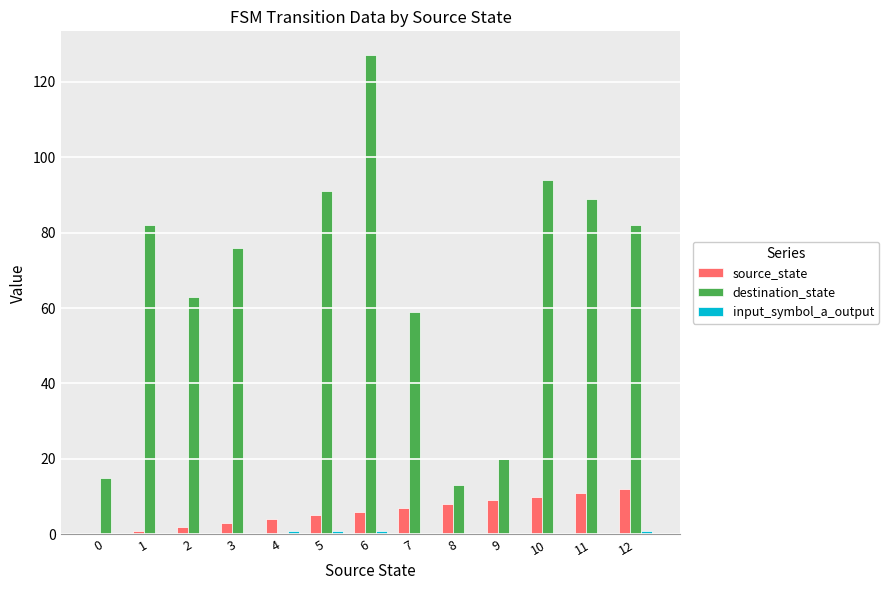

Is the value of destination_state at 12 greater than the value of source_state at 7?

Yes